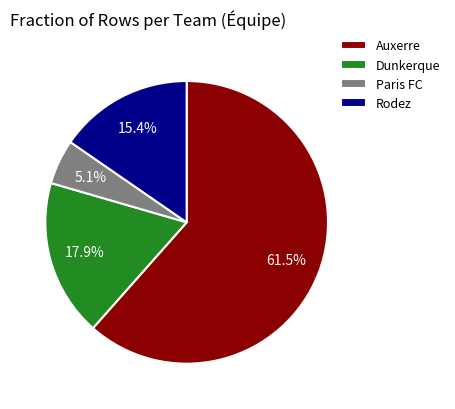

Do Auxerre and Rodez together represent more than half of the pie?

Yes